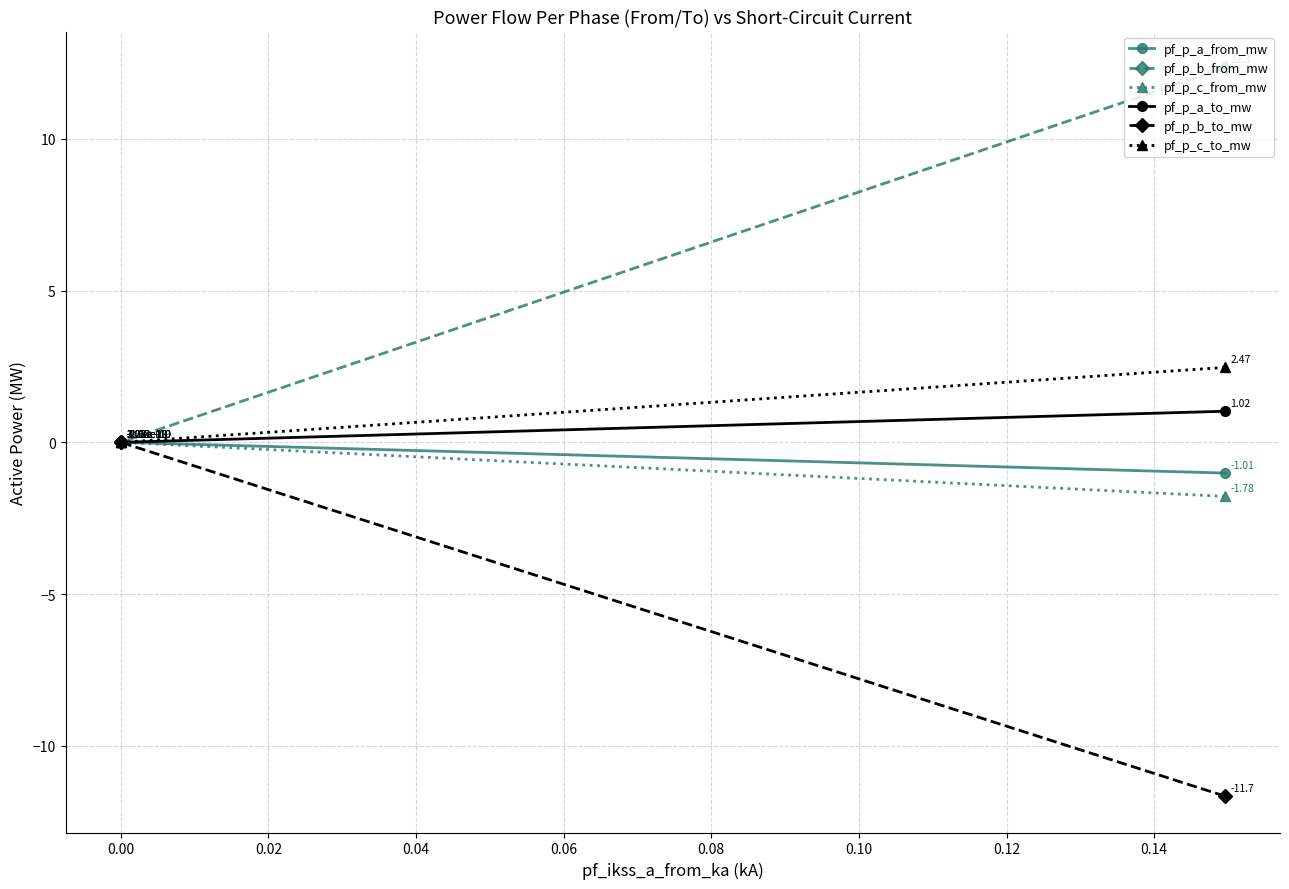

What is the average value of the pf_p_c_to_mw series?

0.8